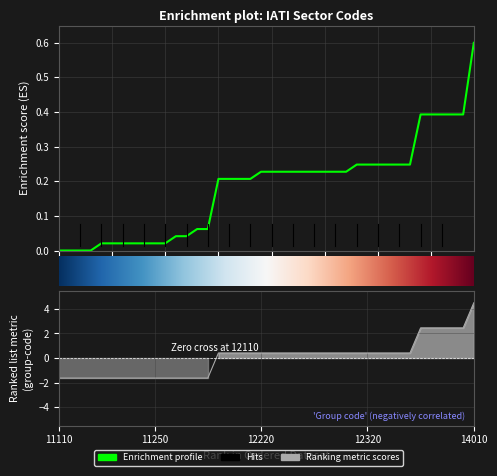

Does the chart display data point markers on the line(s)?

No